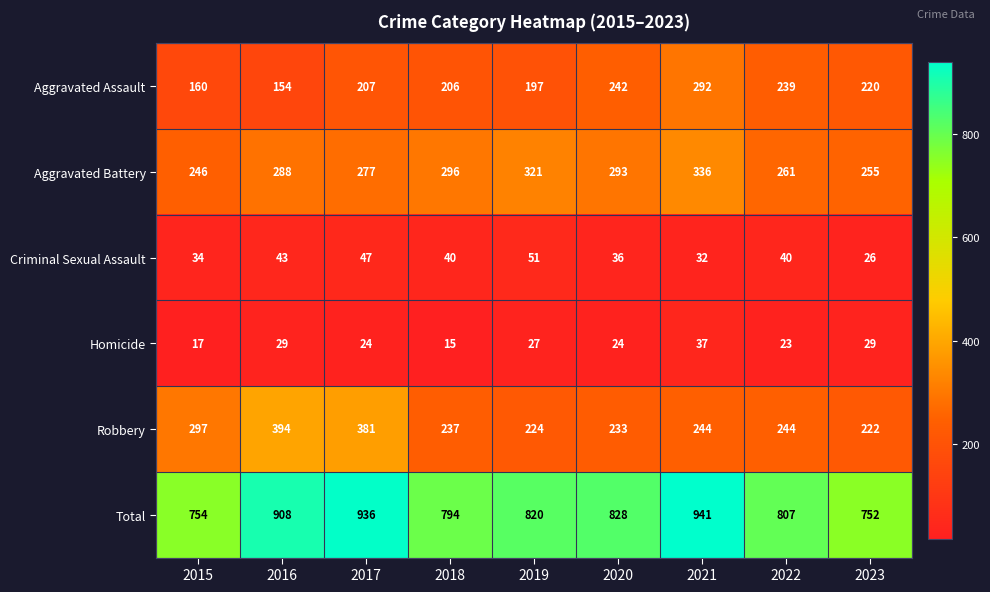

List the series in order of their peak value, highest first.

Total, Robbery, Aggravated Battery, Aggravated Assault, Criminal Sexual Assault, Homicide